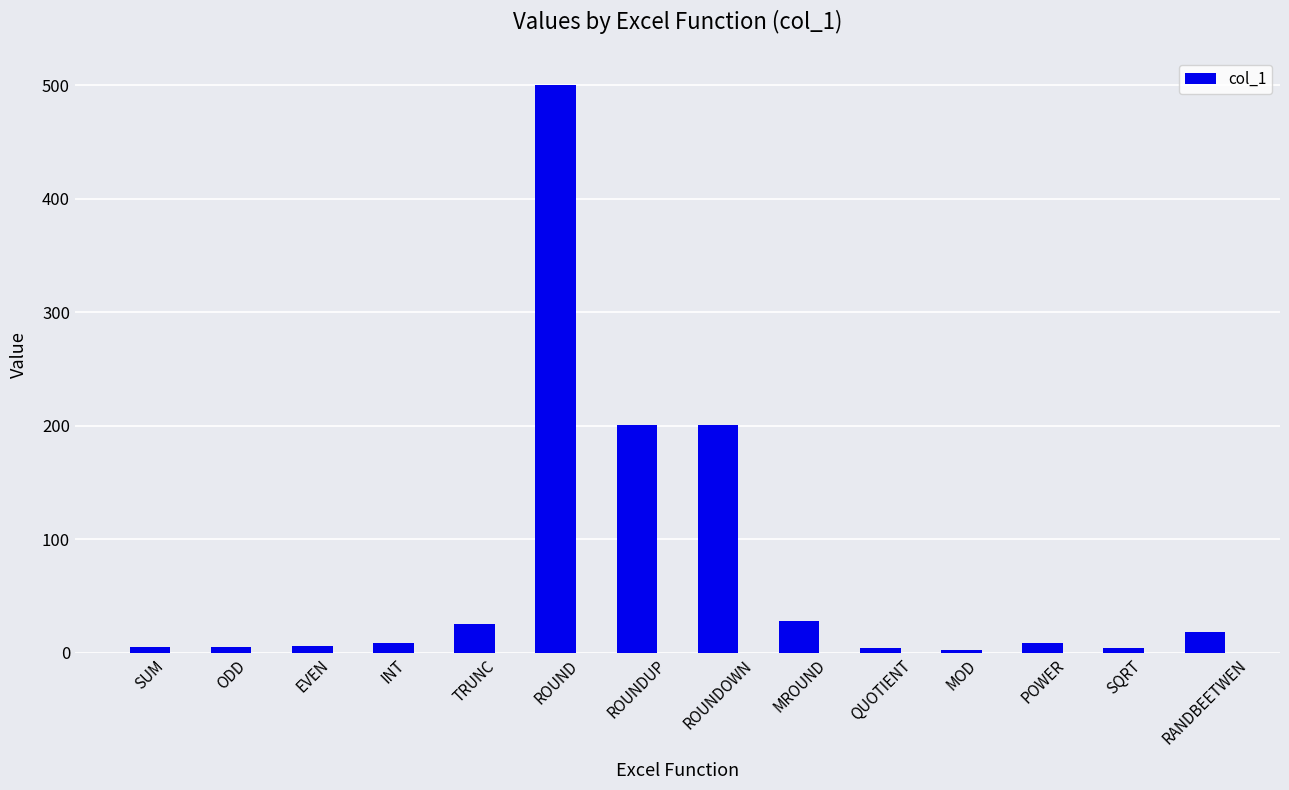

What is the smallest value displayed?

2.0